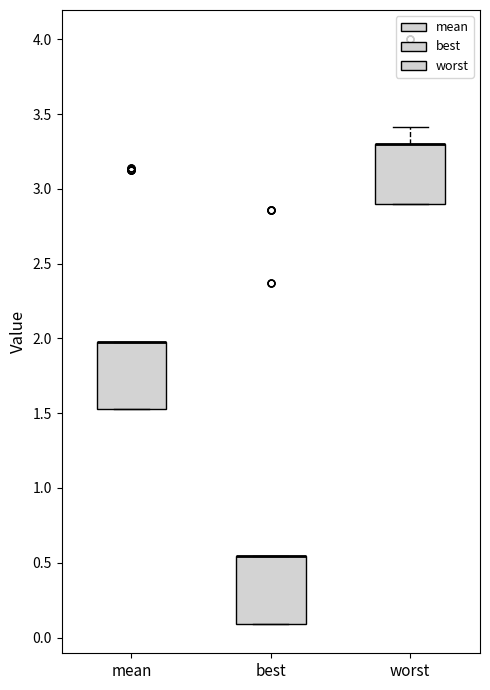

Reading left to right, read every box against the y-axis: the position of its median line, the range the box covers, and the ends of its whiskers. The values are not printed on the chart, so give them approximately, as read against the axis.

mean: median 2.00 (drawn on the box's upper edge), box 1.55 to 2.00, whiskers 1.55 to 2.00
best: median 0.55 (drawn on the box's upper edge), box 0.10 to 0.55, whiskers 0.10 to 0.55
worst: median 3.30 (drawn on the box's upper edge), box 2.90 to 3.30, whiskers 2.90 to 3.40